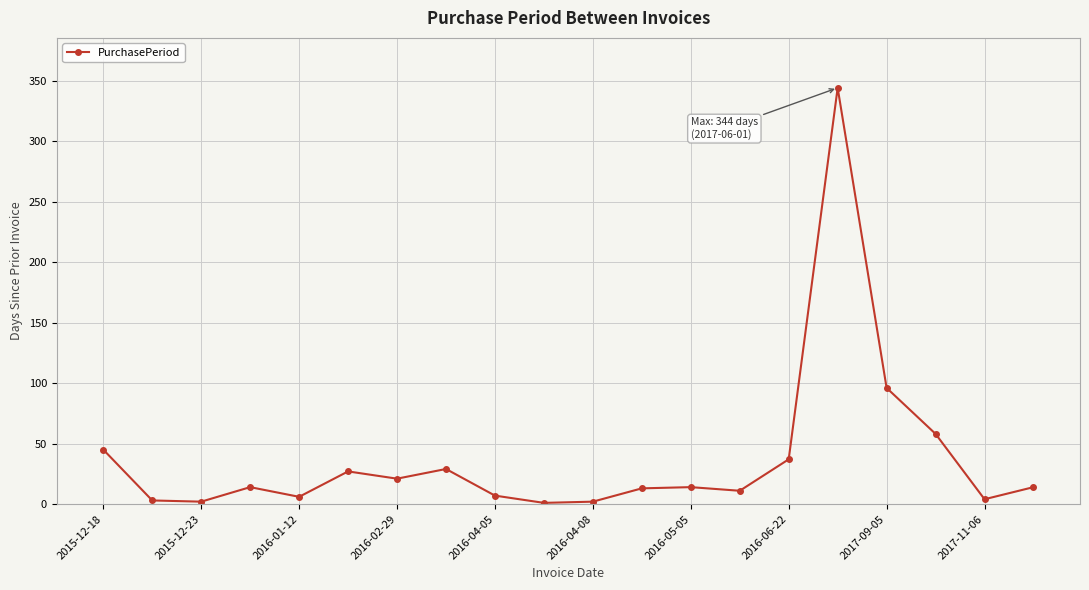

True or false: the data has more than 0 interior local peaks.

True